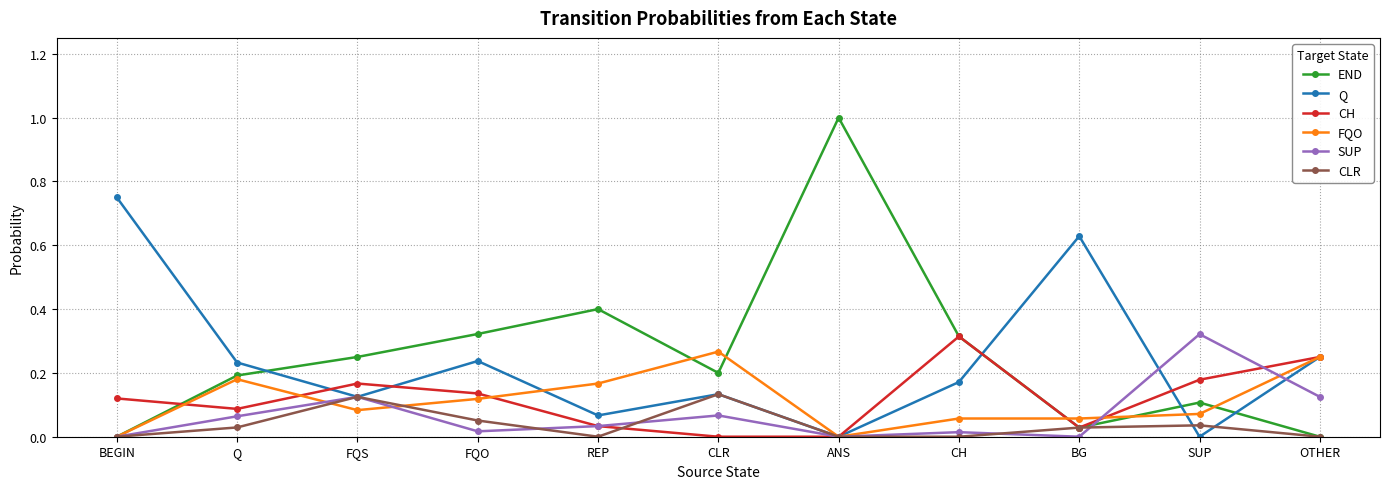

Rank the series at SUP from highest to lowest value.

SUP, CH, END, FQO, CLR, Q